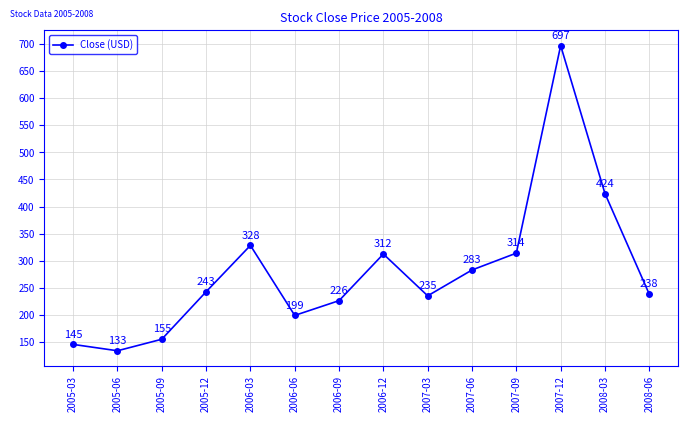

How many interior local peaks (higher than both neighbors) does the data have?

3